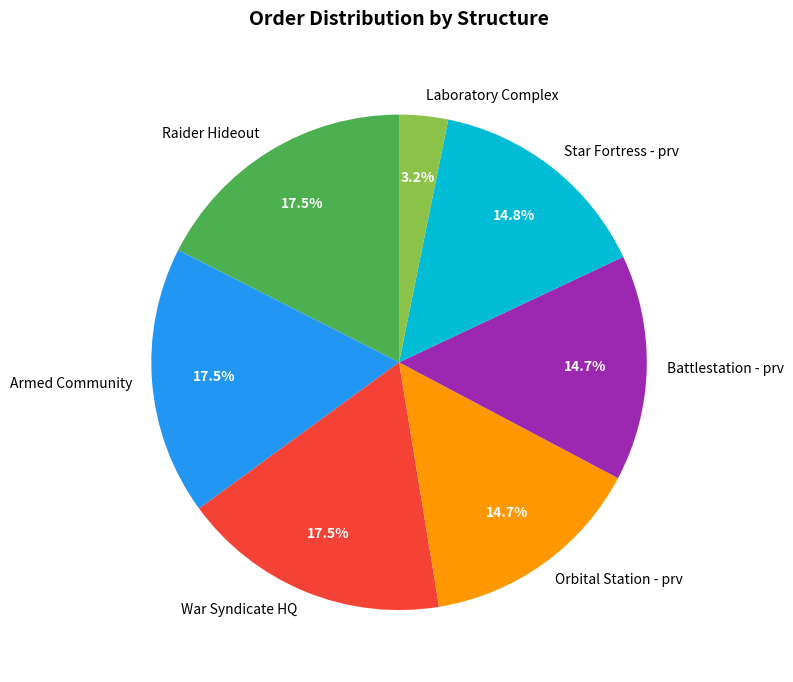

Between War Syndicate HQ and Orbital Station - prv, which is larger?

War Syndicate HQ